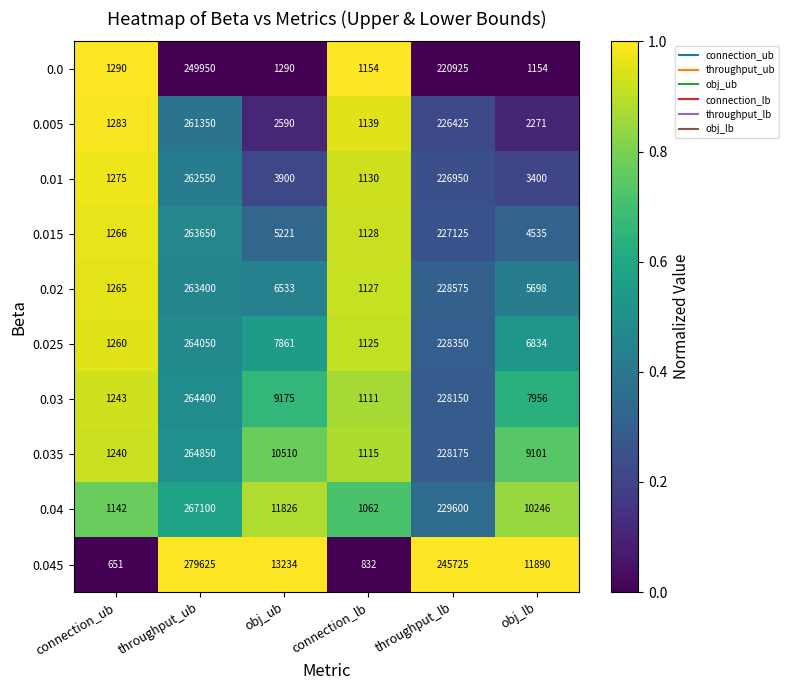

What is the difference between the maximum and second lowest values in the 0.02 series?

262135